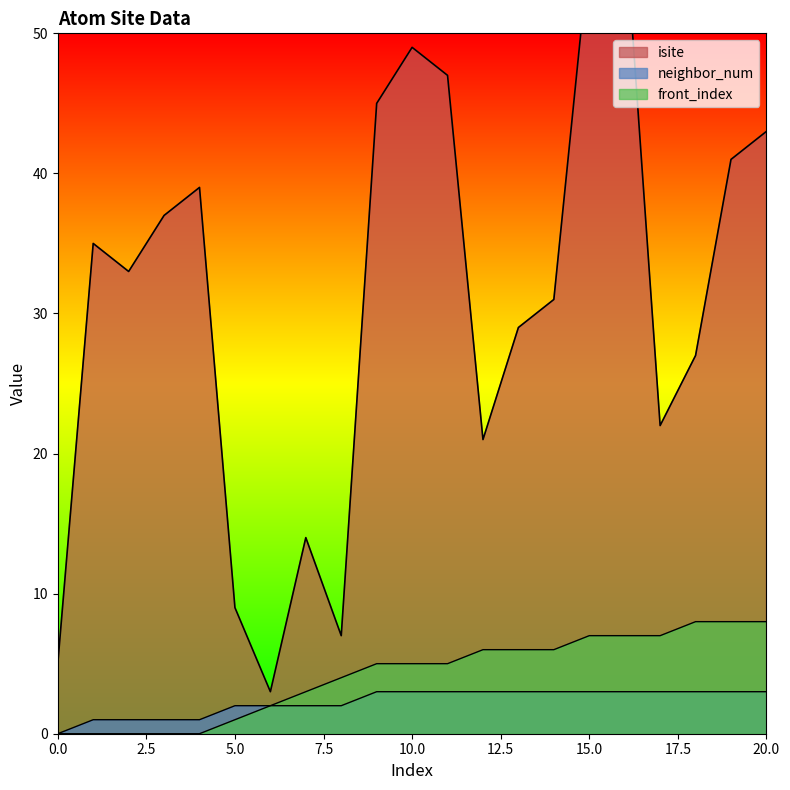

Reading left to right, what are all the values shown in this chart?

isite: 5	35	33	37	39	9	3	14	7	45	49	47	21	29	31	56	58	22	27	41	43
neighbor_num: 0	1	1	1	1	2	2	2	2	3	3	3	3	3	3	3	3	3	3	3	3
front_index: 0	0	0	0	0	1	2	3	4	5	5	5	6	6	6	7	7	7	8	8	8